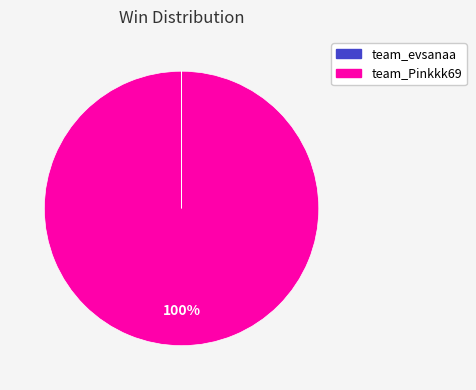

To the nearest percent, what portion does team_Pinkkk69 represent?

100%